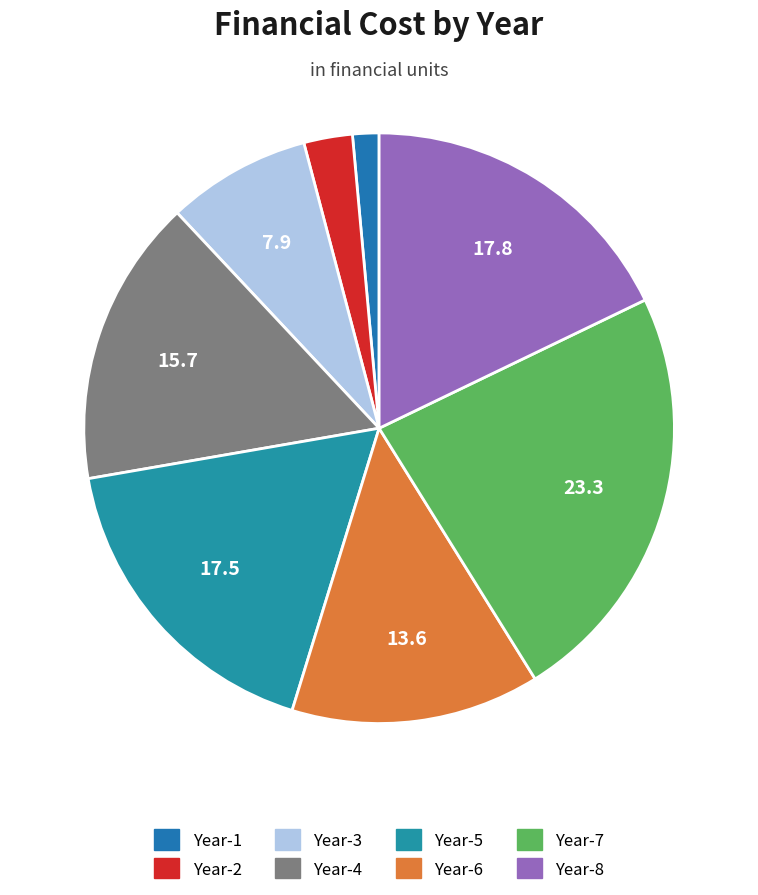

To the nearest percent, what percentage of the pie is Year-6?

14%